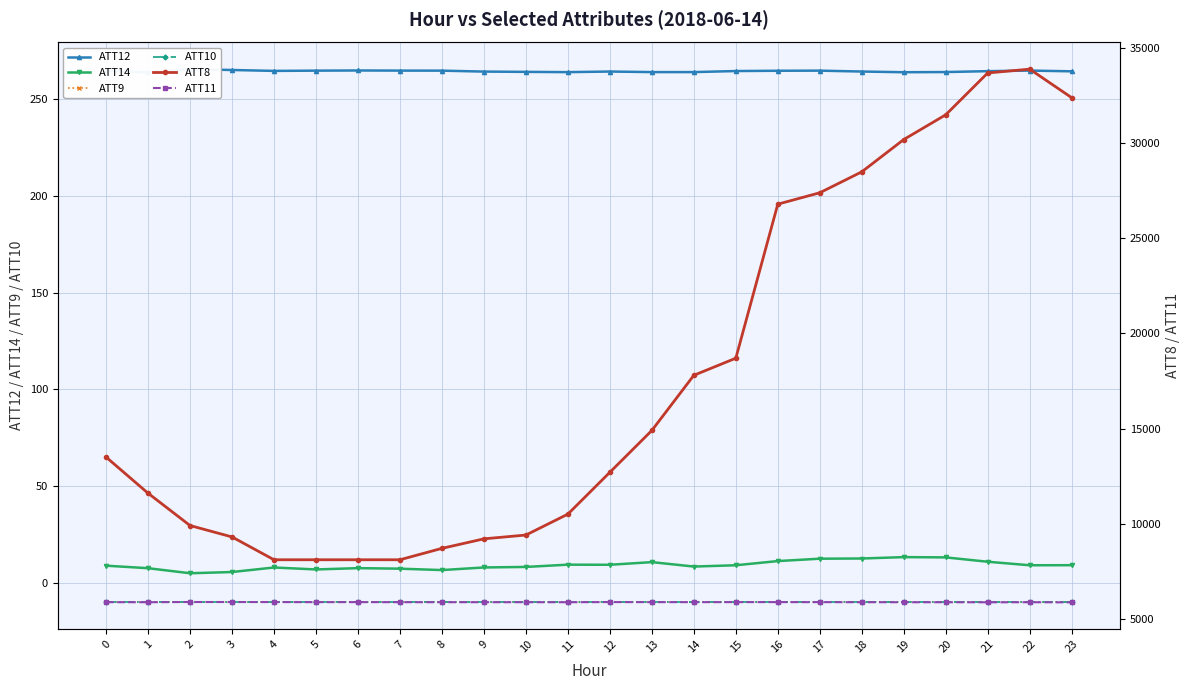

True or false: ATT8 has more than 1 points higher than both neighbors.

False